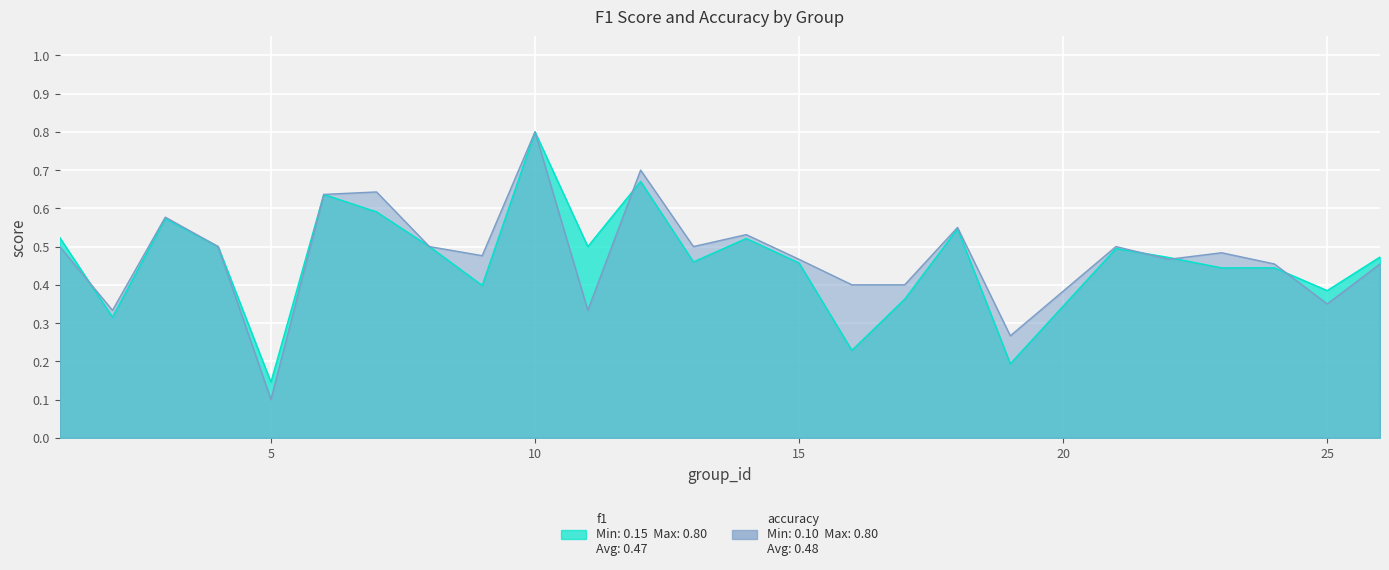

What are all the series names shown in the legend?

f1, accuracy